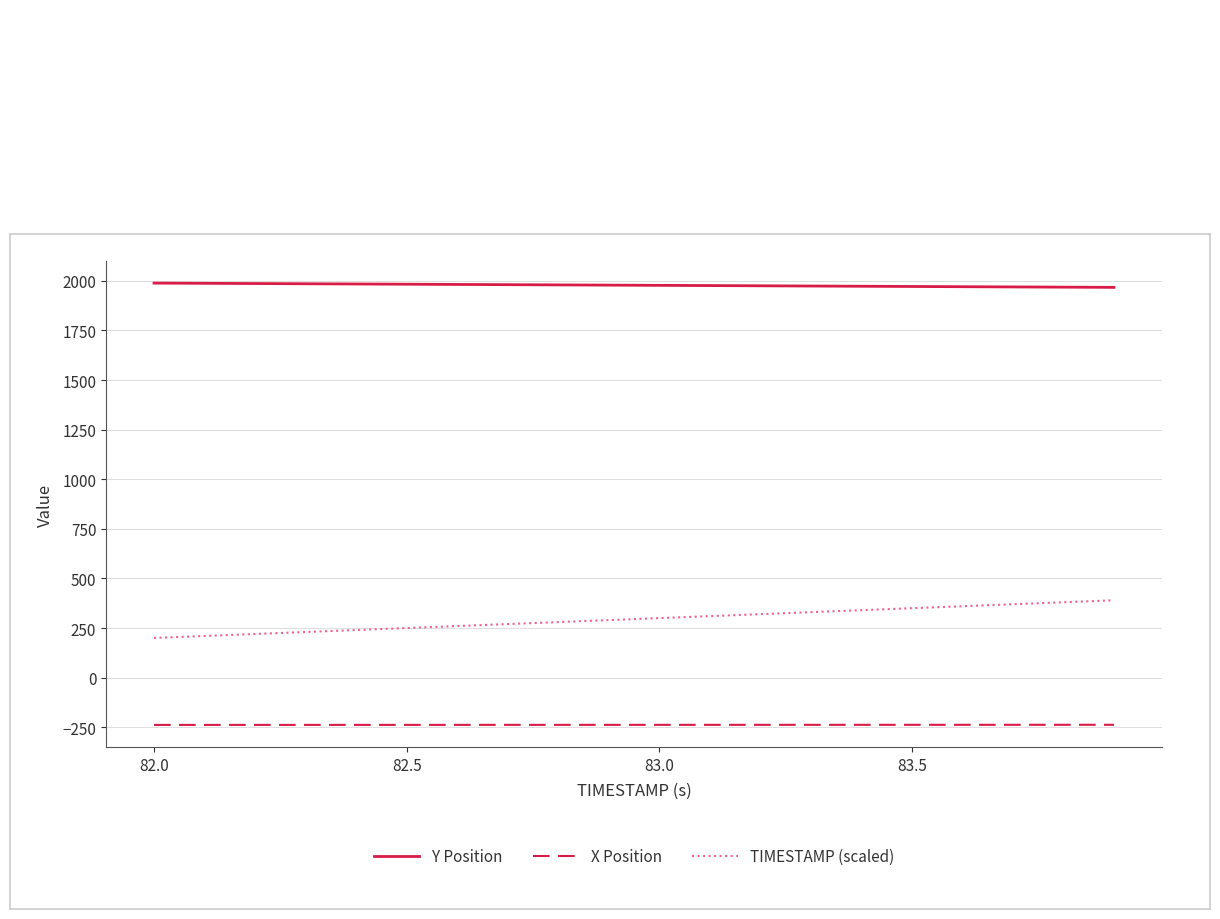

Which series has the largest range (max minus min)?

TIMESTAMP (scaled)